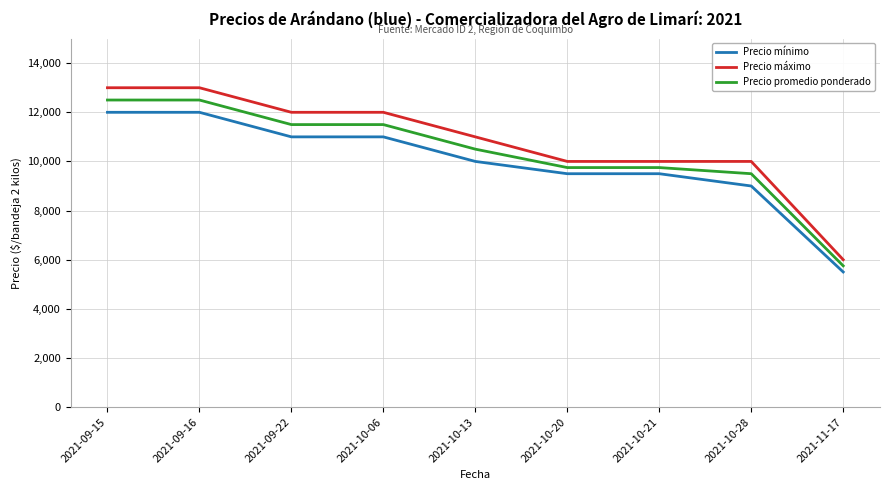

Is the value of Precio promedio ponderado at 2021-09-22 greater than the value of Precio mínimo at 2021-11-17?

Yes